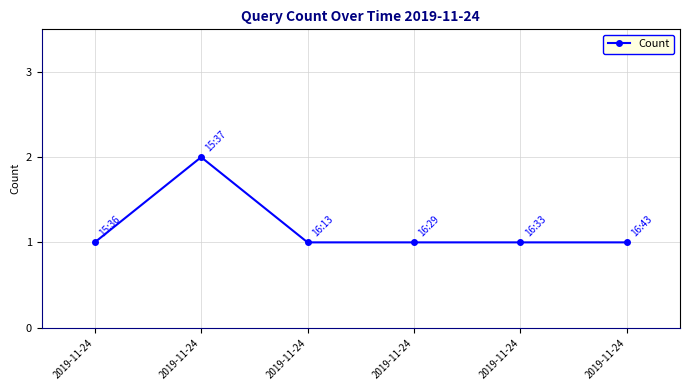

True or false: the data has more than 1 interior local peaks.

False